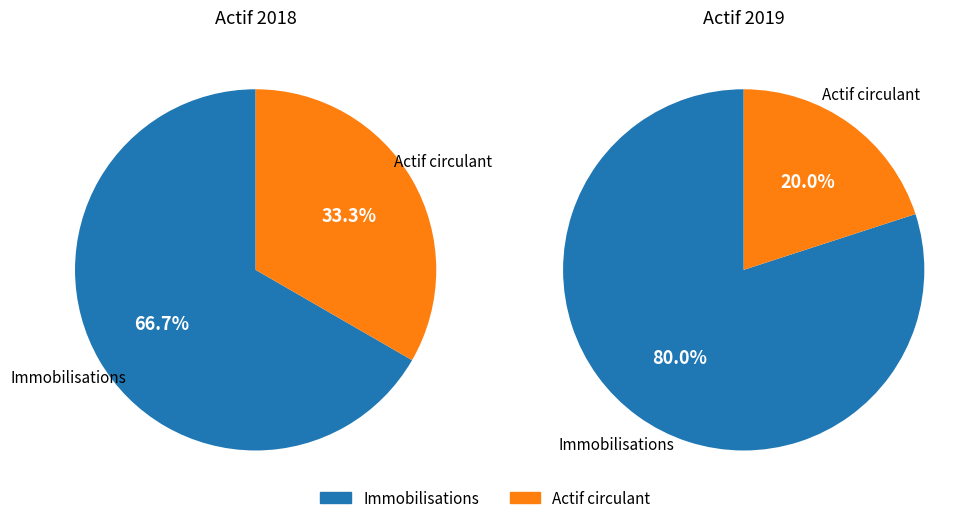

True or false: values_2018 accounts for 74% of the total.

False